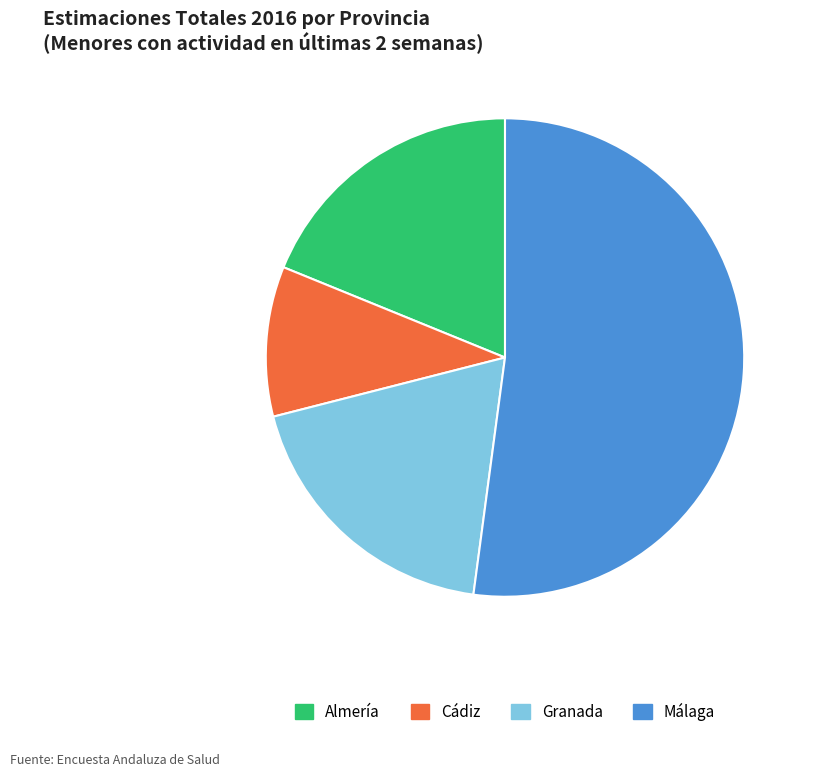

Is there a majority slice in this chart?

Yes